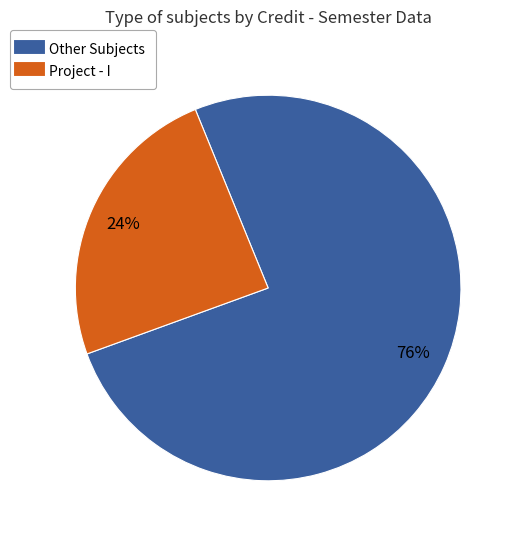

To the nearest percent, what is the average slice percentage?

50%